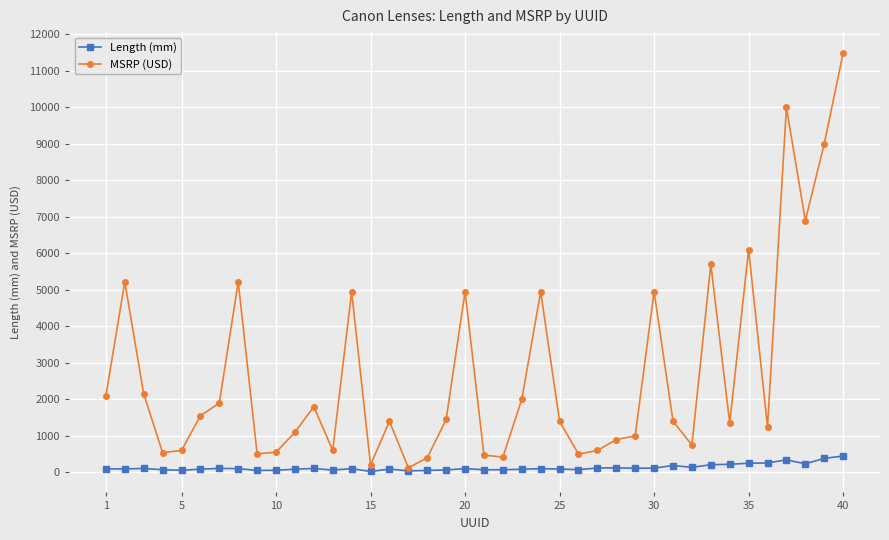

Which series has the widest spread of values?

MSRP (USD)